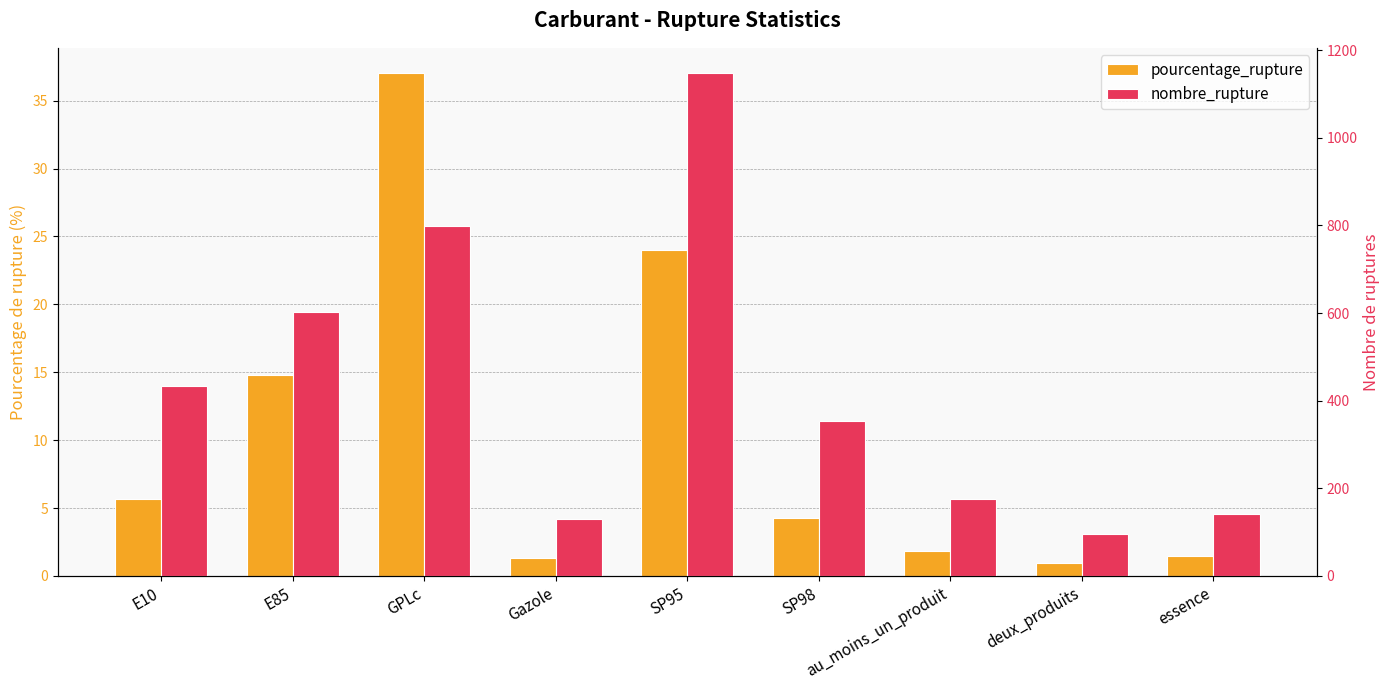

Is it true that pourcentage_rupture equals 25.8 at GPLc?

False